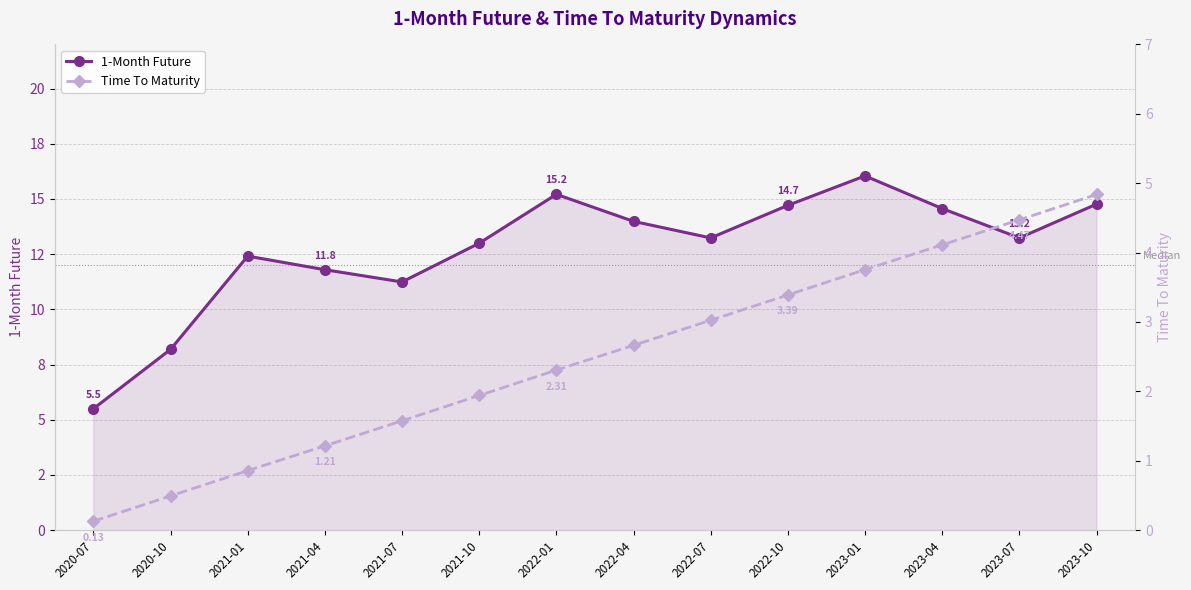

What is the maximum value for Time To Maturity?

4.8